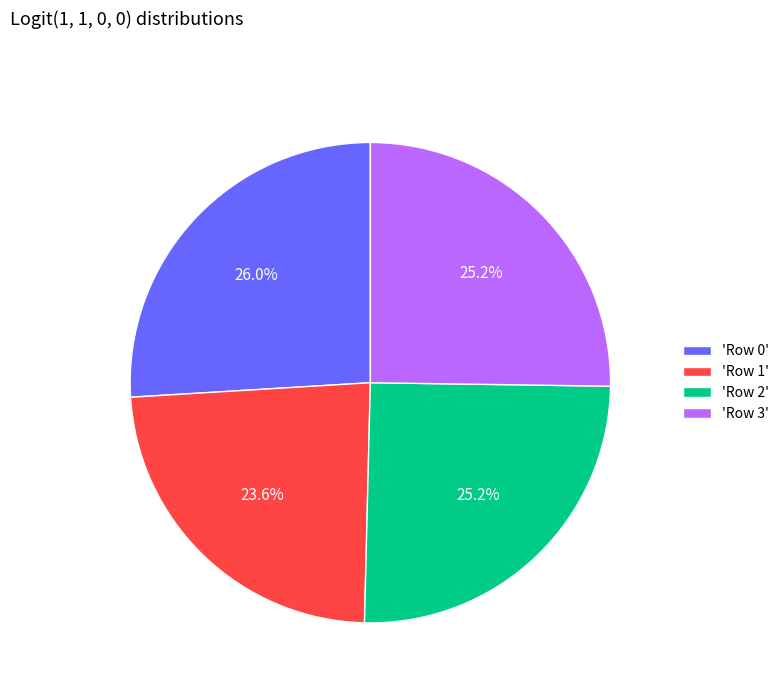

Count the number of slices in the pie.

4